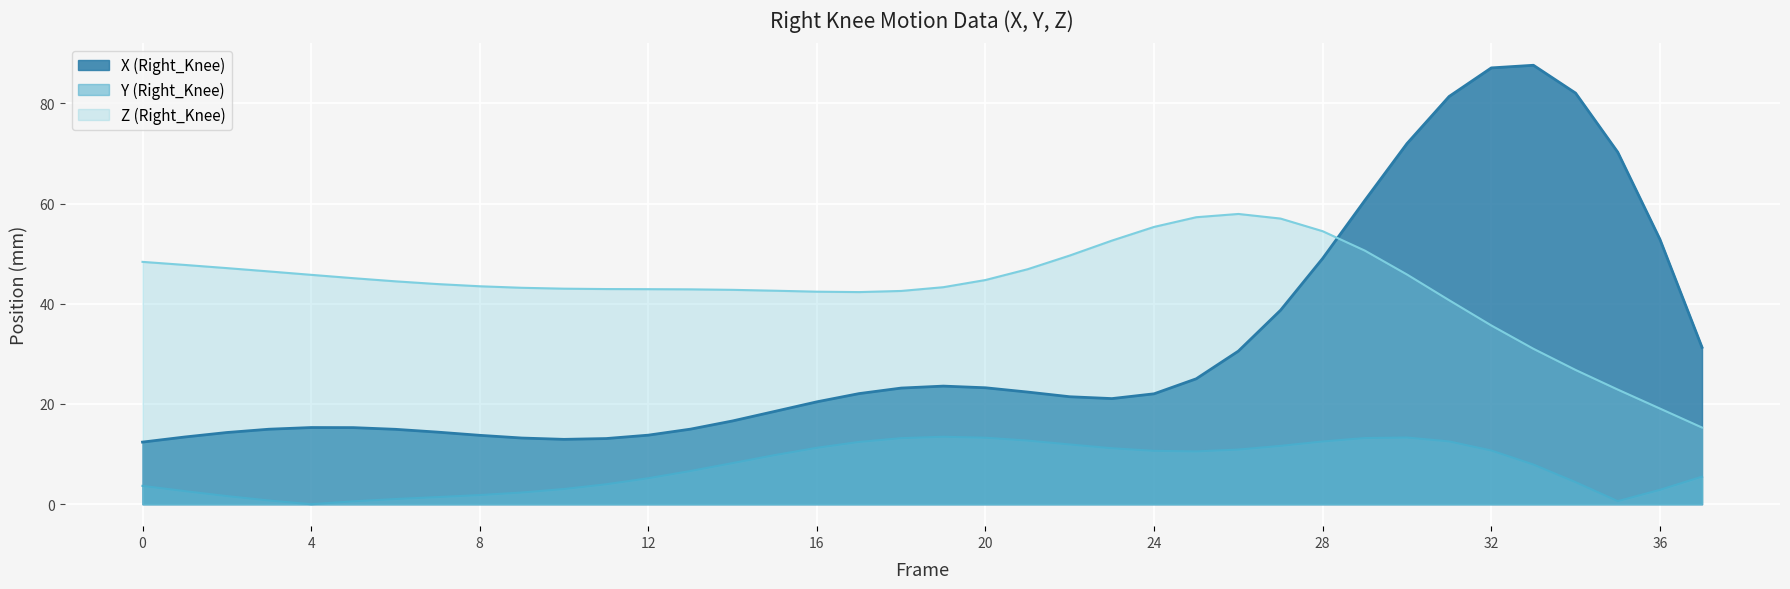

Is it true that X (Right_Knee) equals 9.5 at 20?

False